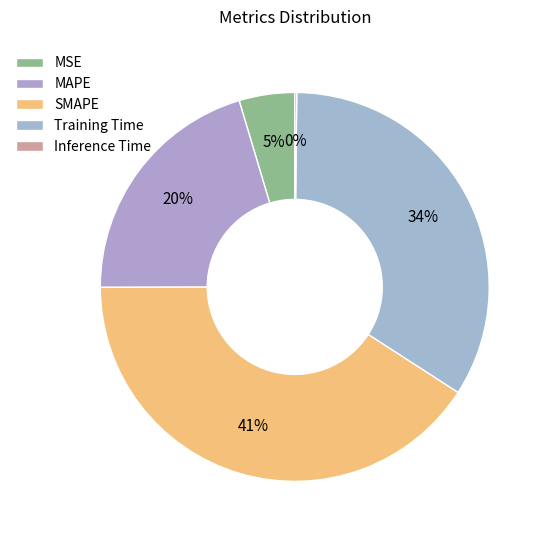

True or false: MAPE accounts for 8% of the total.

False